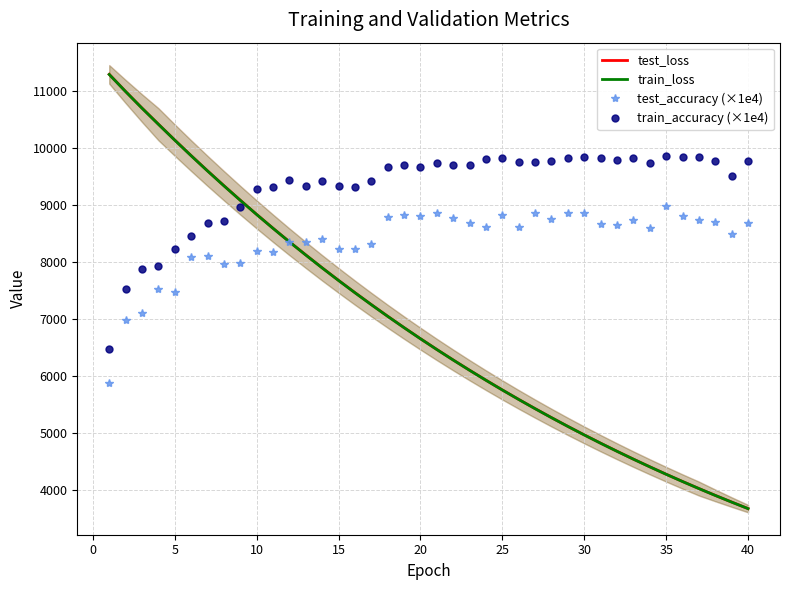

What is the lowest value of the train_accuracy (×1e4) series?

6469.3